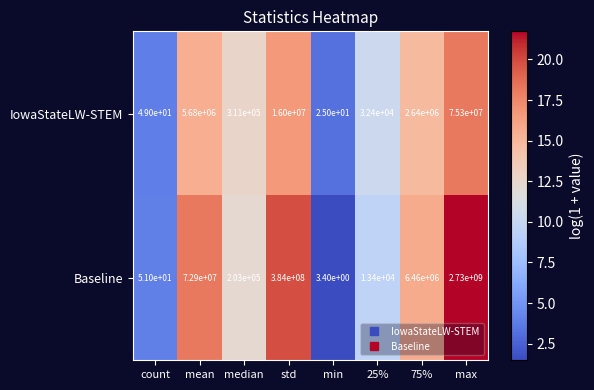

List the series in order of their peak value, highest first.

Baseline, IowaStateLW-STEM